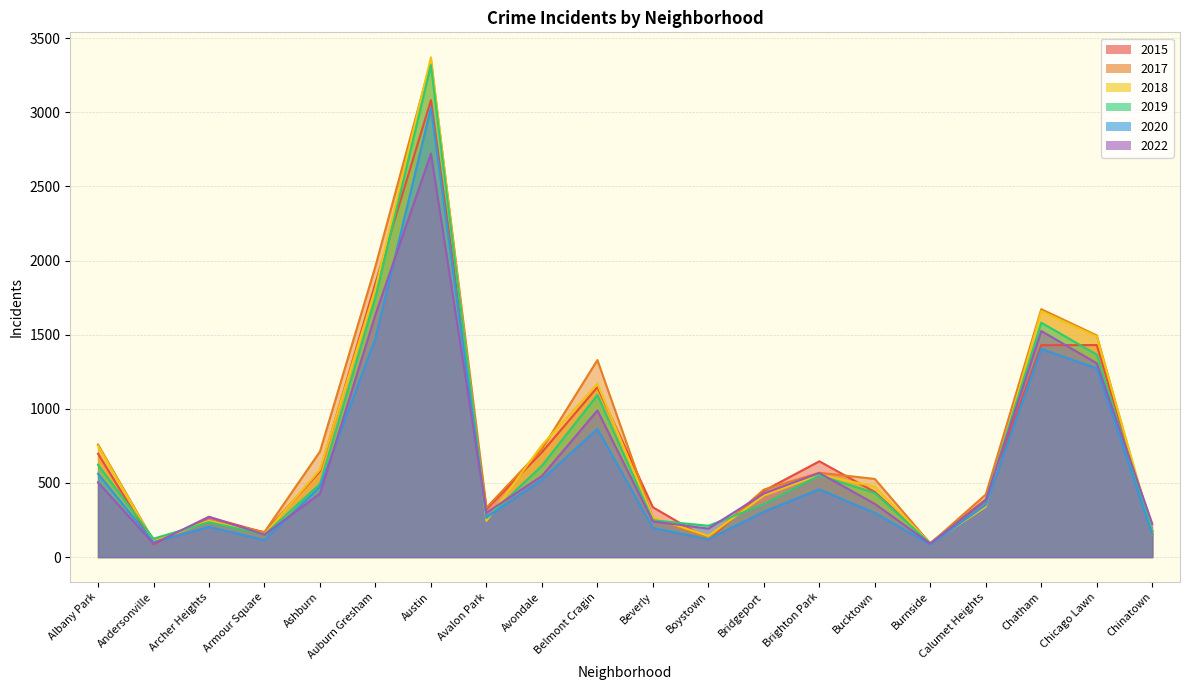

True or false: 2022 and 2018 intersect in this chart.

True